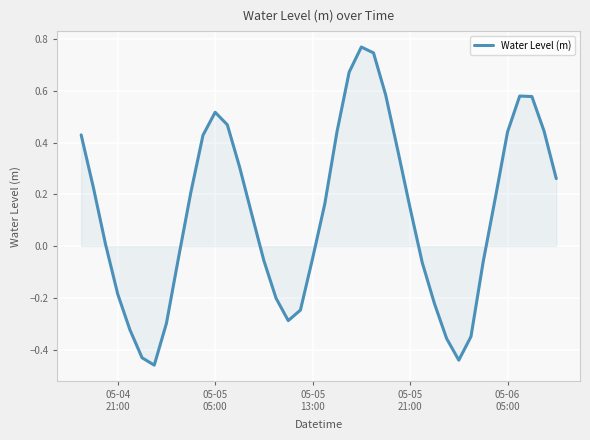

True or false: the data has more than 1 interior local peaks.

True